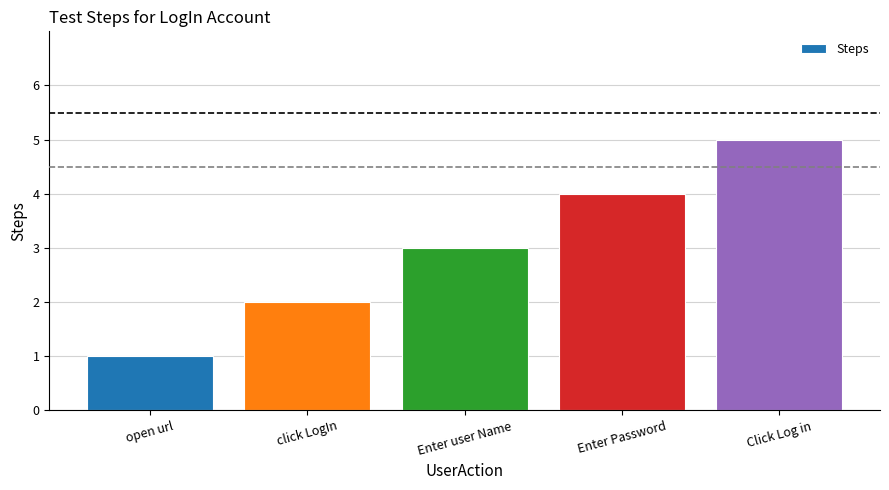

Rank the categories by value from highest to lowest.

Click Log in, Enter Password, Enter user Name, click LogIn, open url